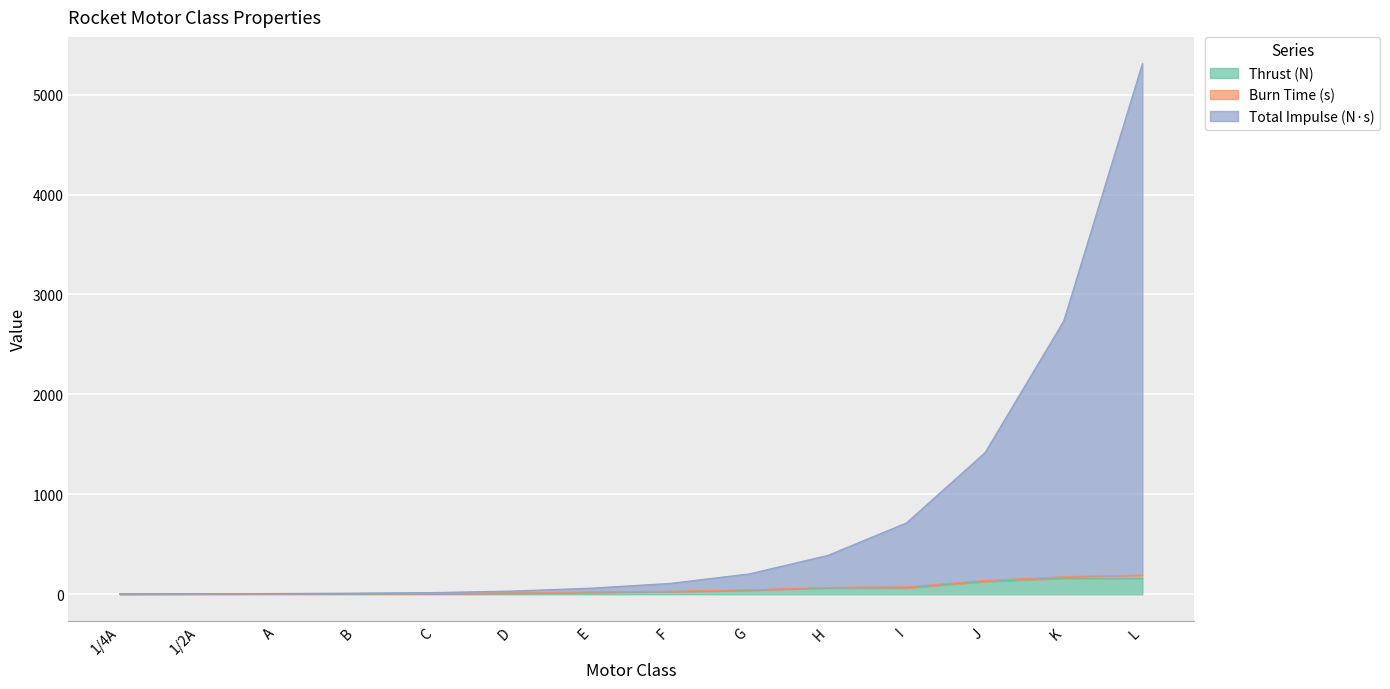

What is the highest value of the Thrust (N) series?

160.0